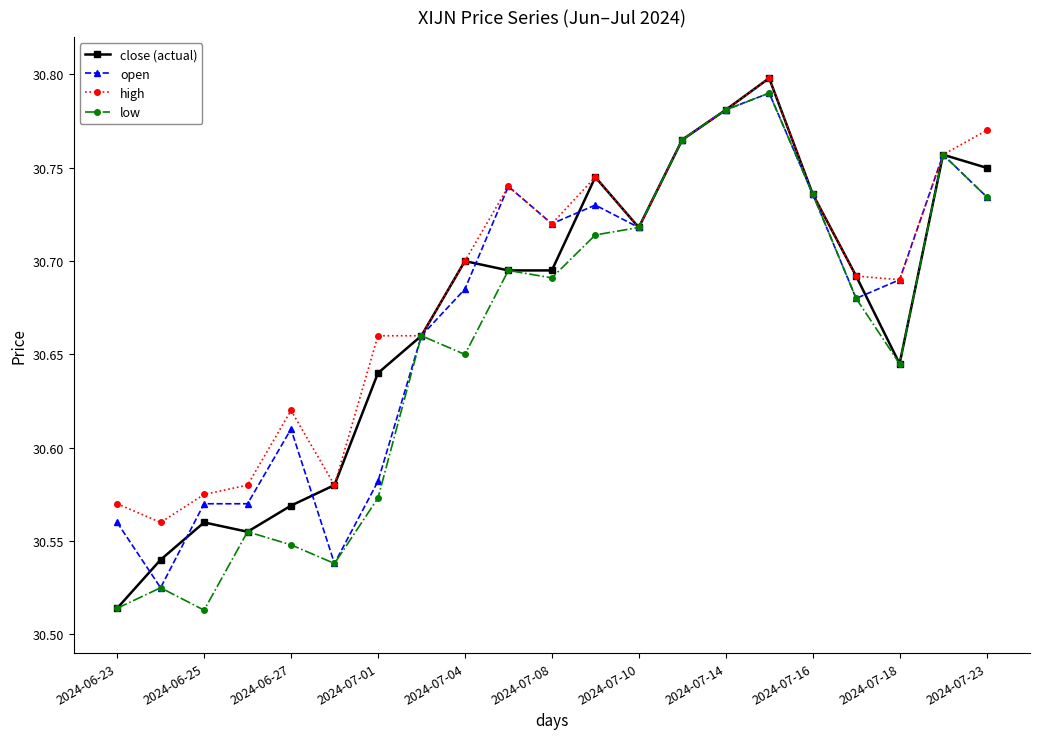

True or false: low has more than 1 interior local peaks.

True